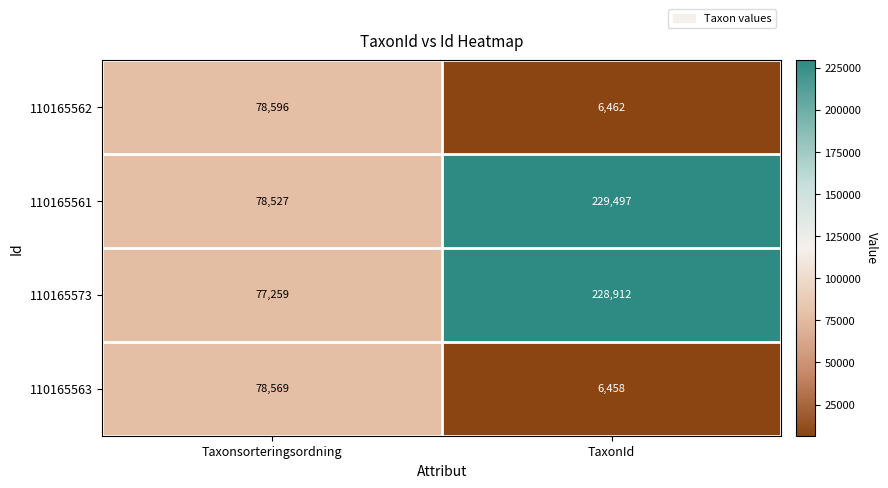

Between Taxonsorteringsordning and TaxonId, which series saw the biggest shift?

110165573